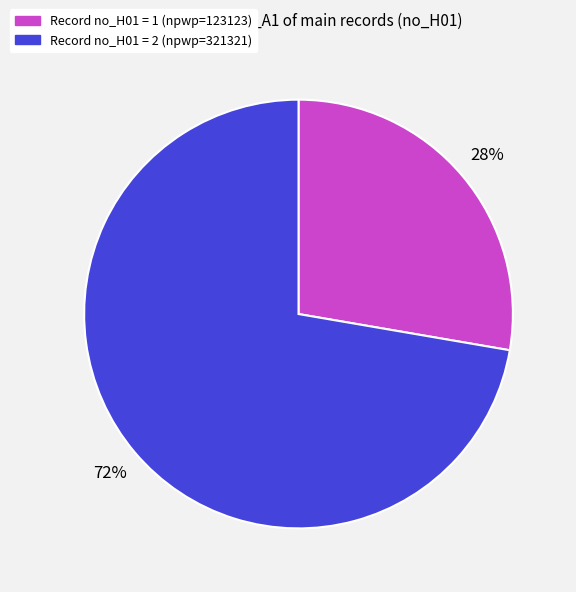

Is there a majority slice in this chart?

Yes